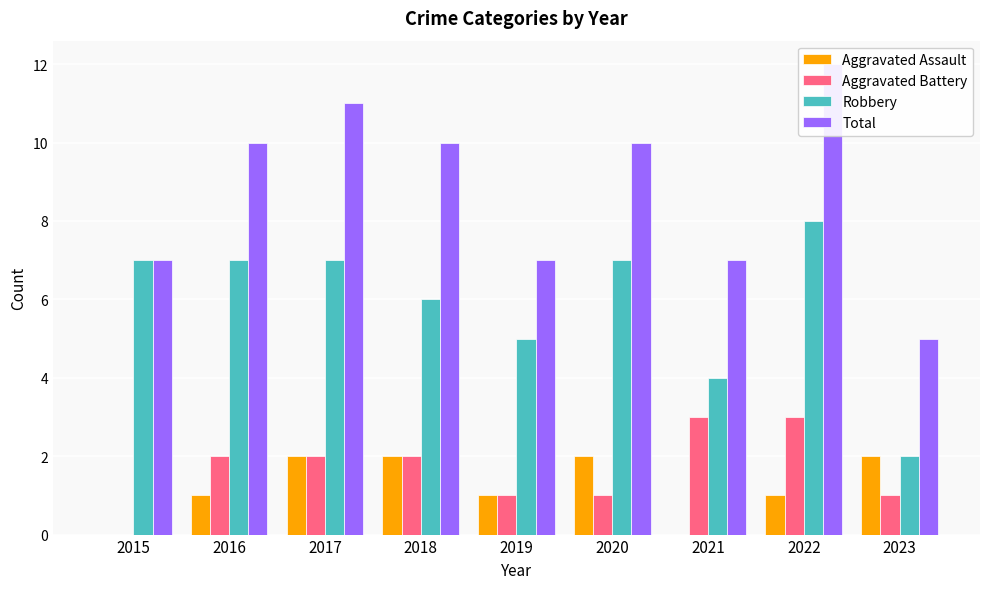

Is it true that Total equals 7 at 2019?

True